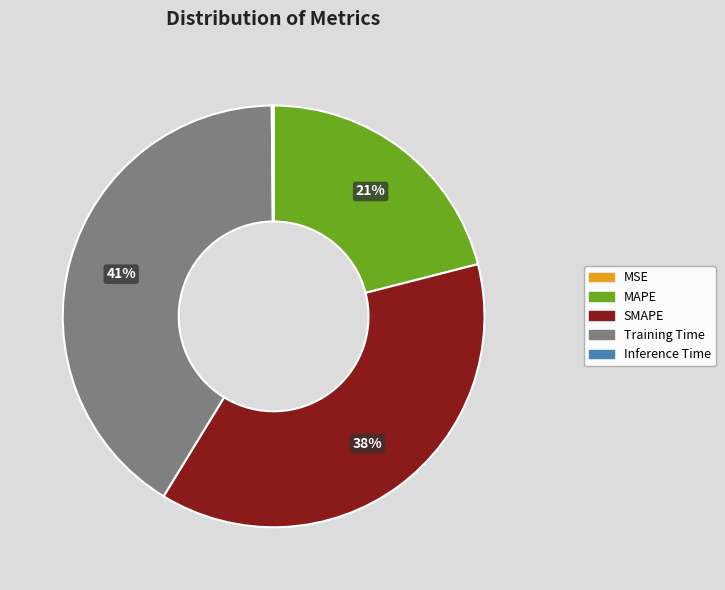

Does any single category account for the majority?

No